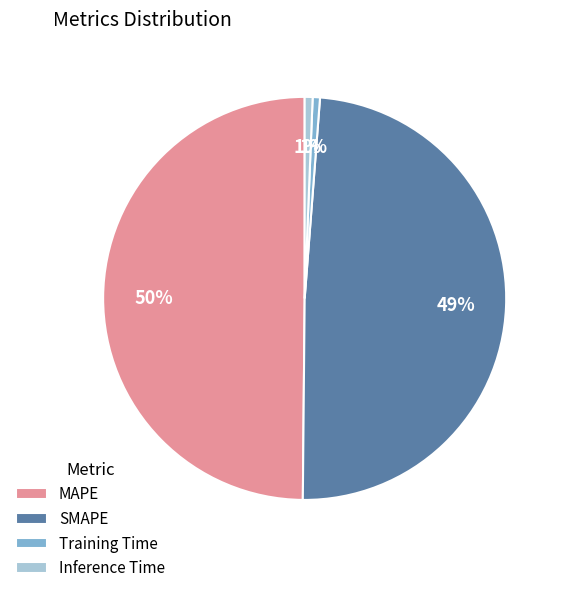

Which slice is the largest?

MAPE